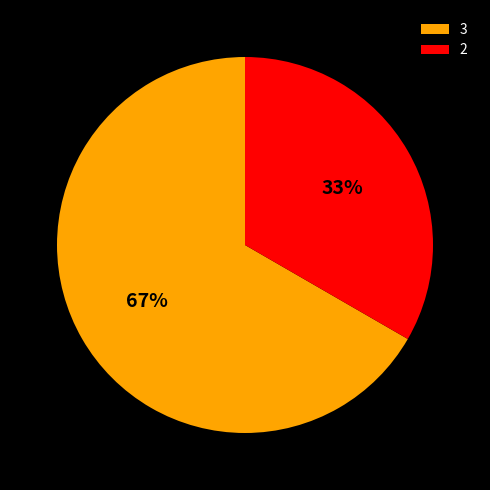

To the nearest percent, what is the combined percentage of 3 and 2?

100%